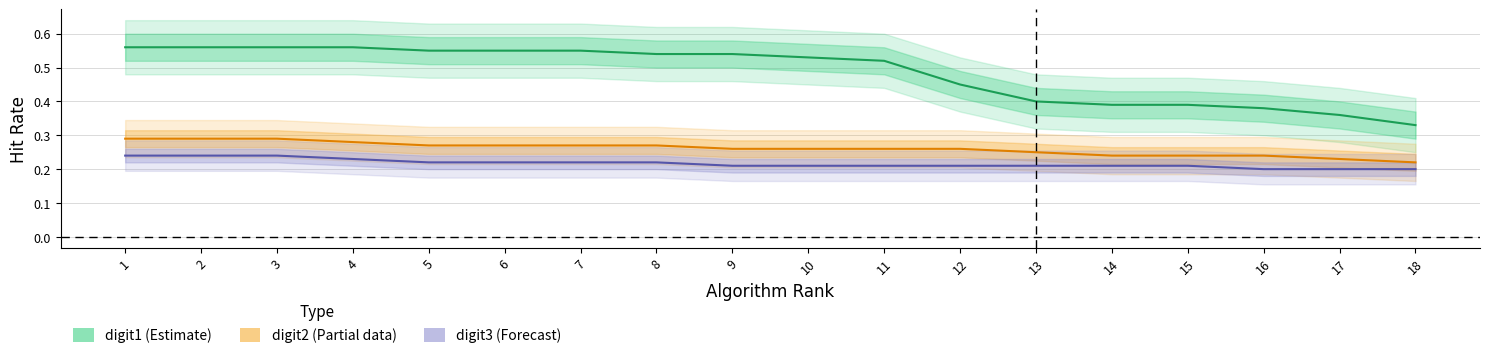

The digit3 (Forecast) series shows 0.2 at 2. True or false?

True